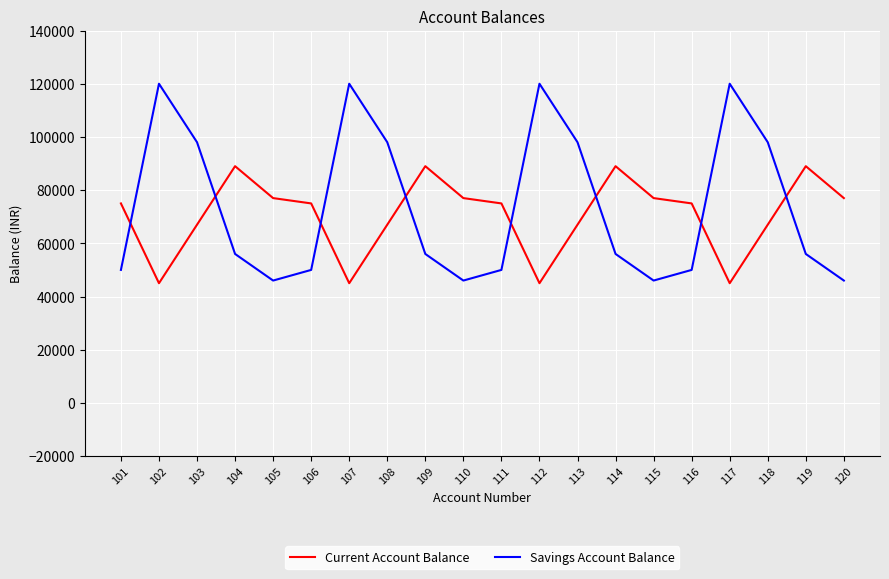

What is the sum of all Savings Account Balance values?

1480000